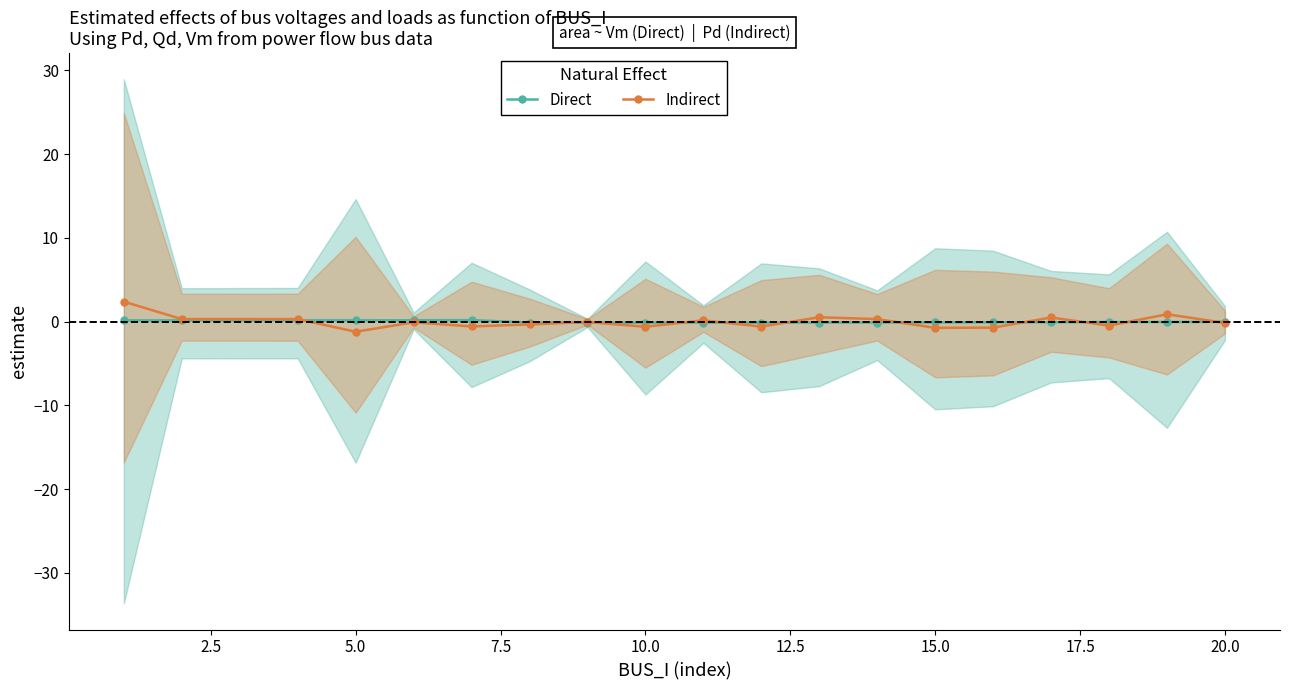

True or false: Indirect has more than 2 points higher than both neighbors.

True